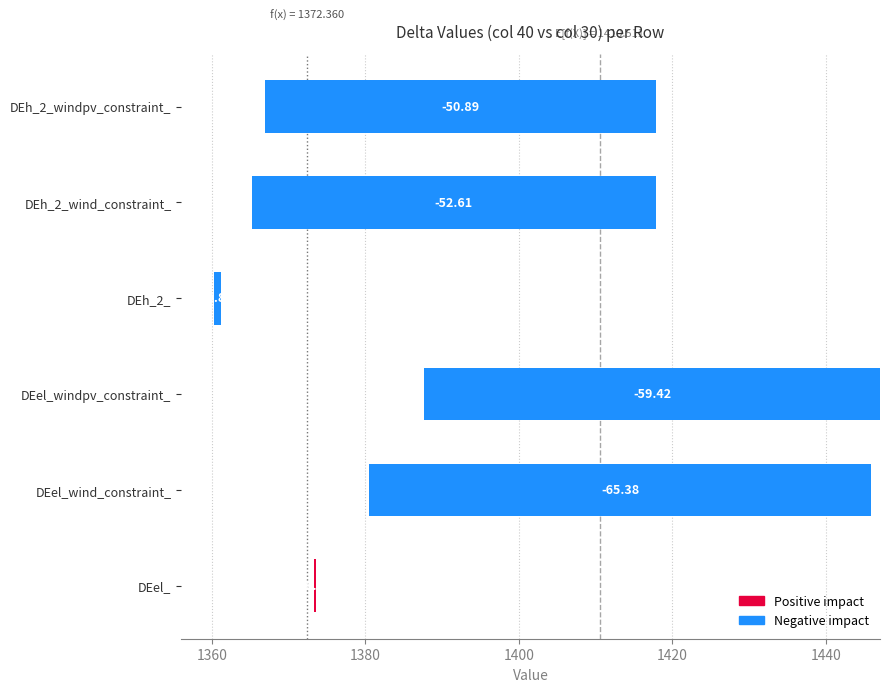

Are the bars horizontal?

Yes